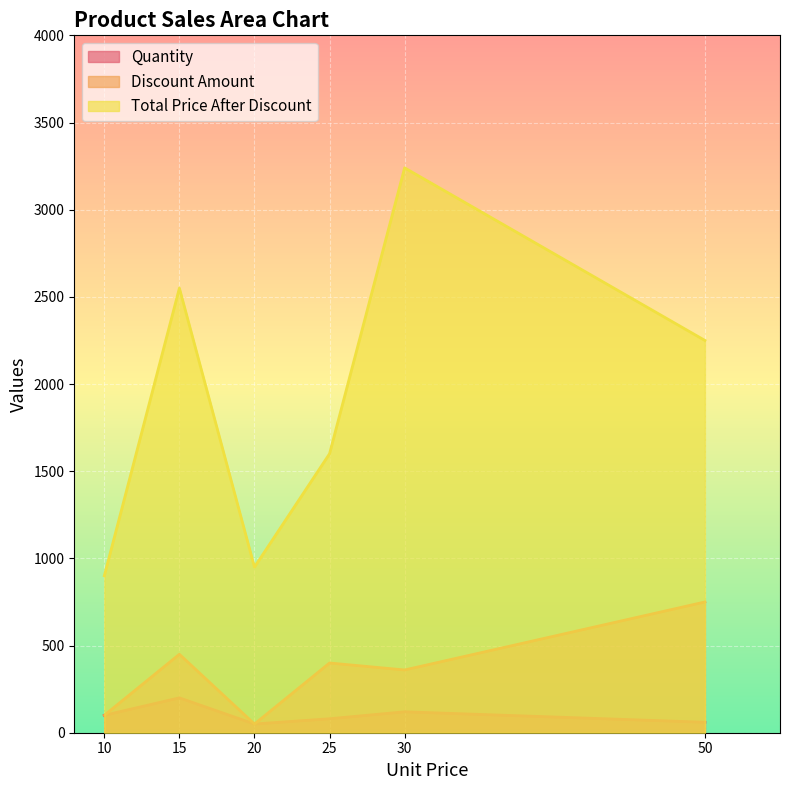

True or false: Discount Amount and Quantity intersect in this chart.

False